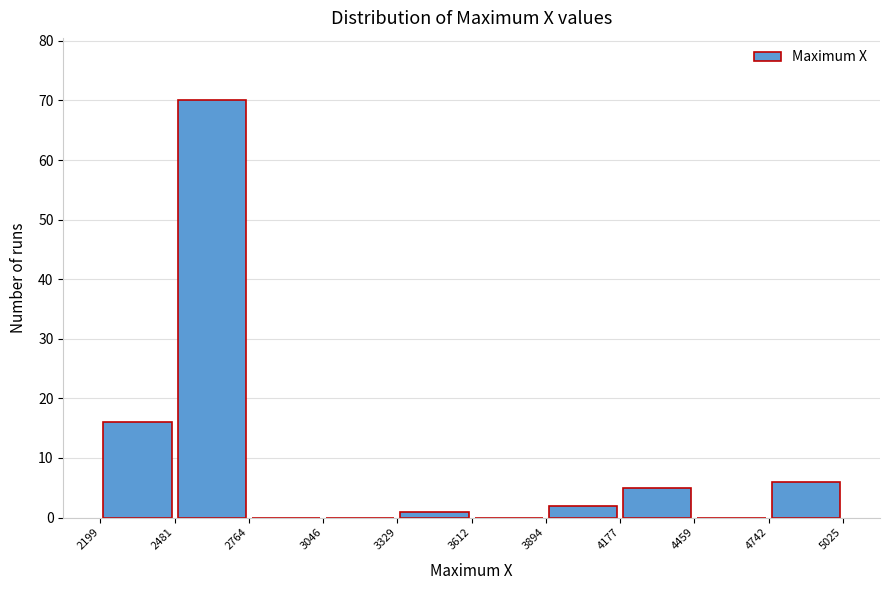

How tall is the bar that spans 3894 to 4177 on the x-axis? The values are not printed on the chart, so give them approximately, as read against the axis.

2